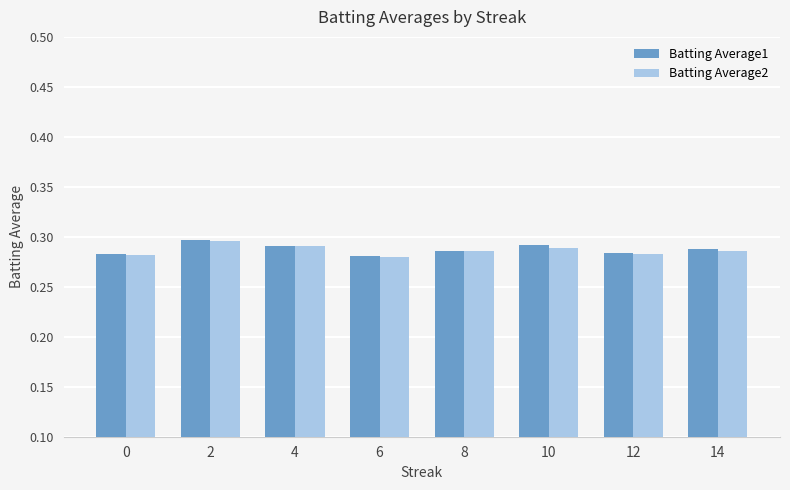

Count the Batting Average1 values in the range 0 to 1.

8